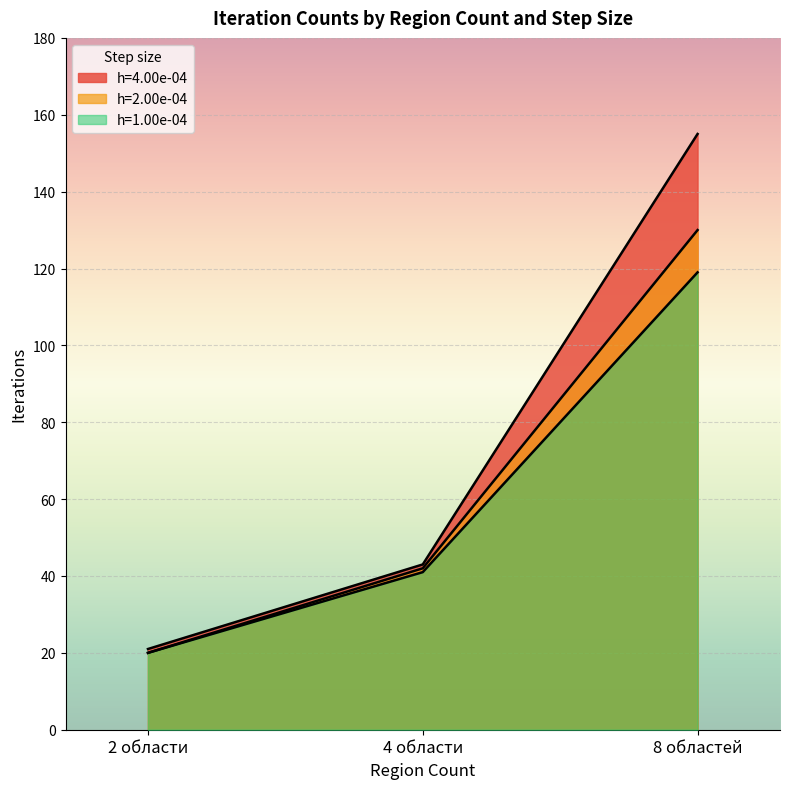

Which label corresponds to the largest value in the chart?

8 областей